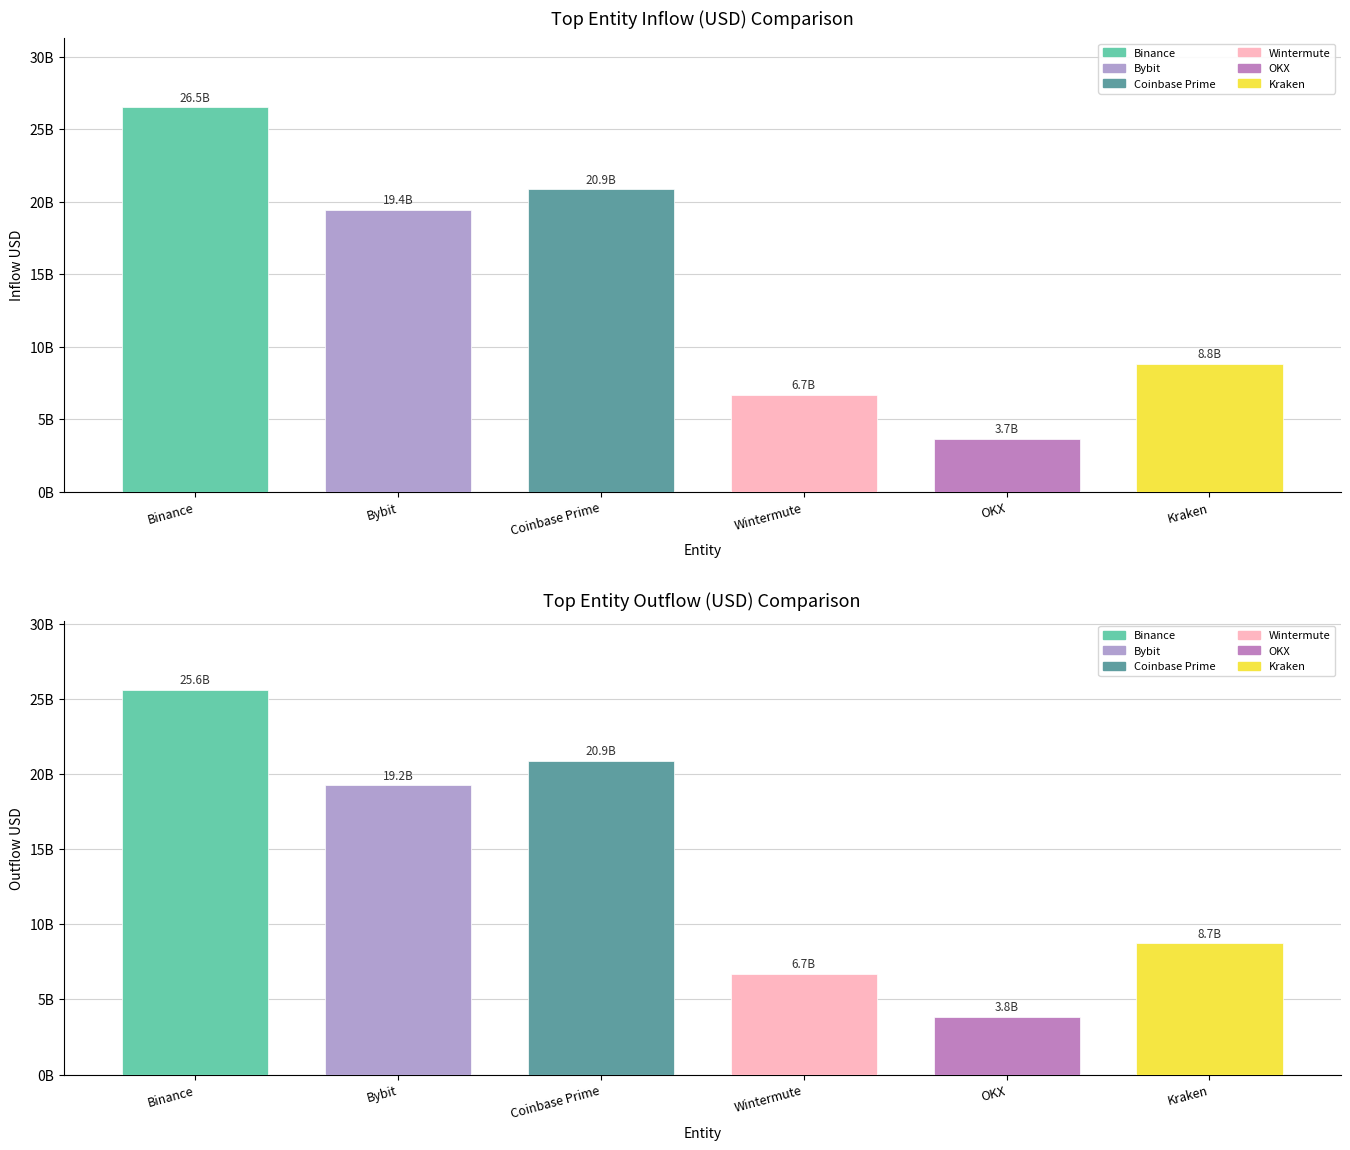

Reading left to right, list all the values displayed in this chart.

inUSD: inUSD=26522063619.1	outUSD=19441111223.6	2=20866245032.1	3=6696052125.2	4=3680545528.9	5=8847069669.5
outUSD: inUSD=25587702194.6	outUSD=19244509189.7	2=20872916918.9	3=6685636761.5	4=3846277759.1	5=8726777278.3